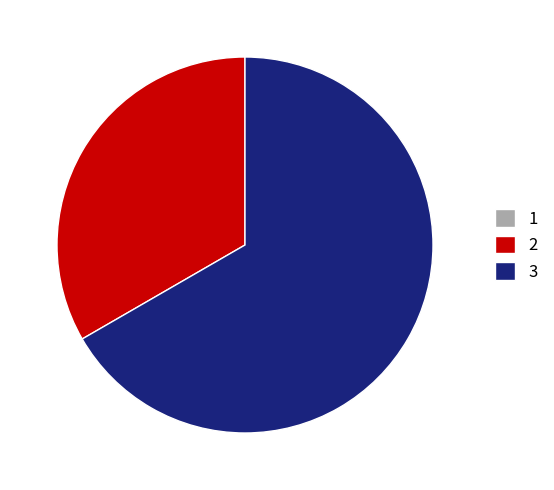

Does any single category account for the majority?

Yes